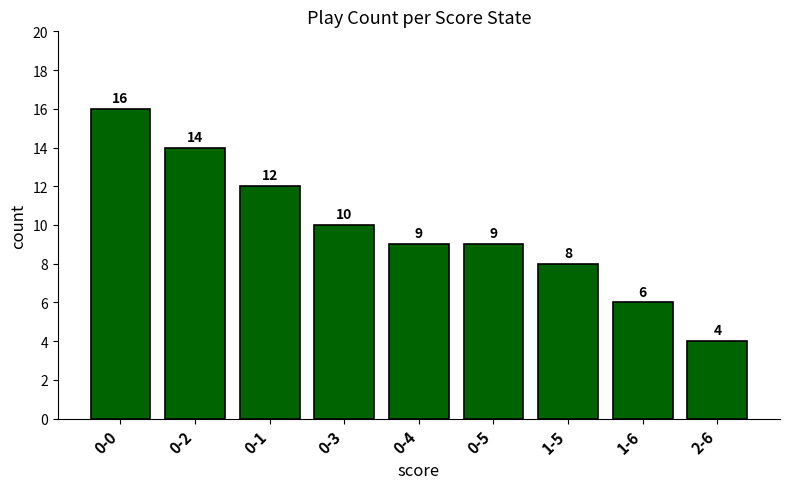

Reading right to left, transcribe all the data shown in this chart.

2-6=4	1-6=6	1-5=8	0-5=9	0-4=9	0-3=10	0-1=12	0-2=14	0-0=16